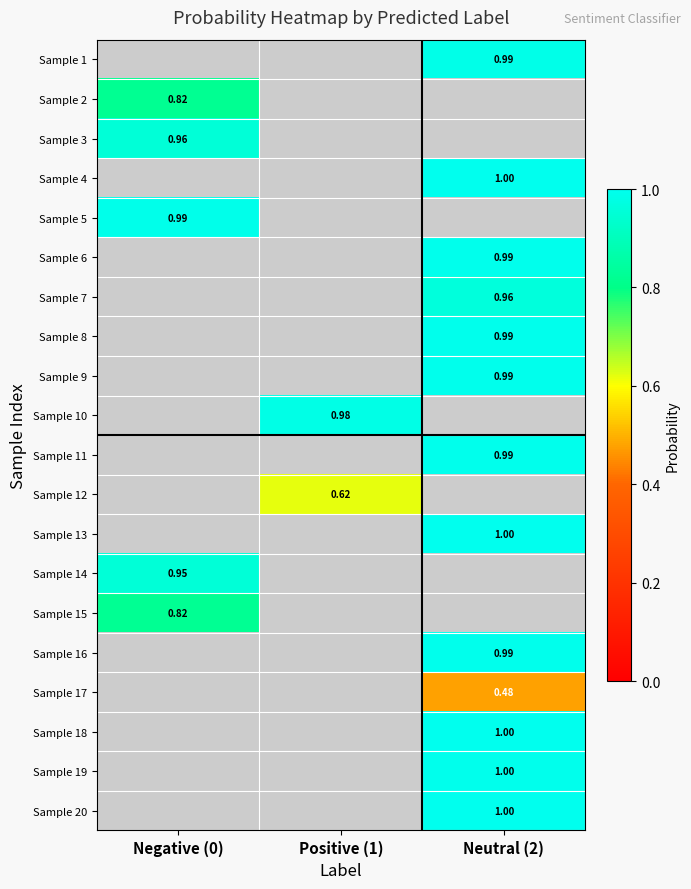

Is the value of Sample 12 at Positive (1) greater than the value of Sample 4 at Neutral (2)?

No